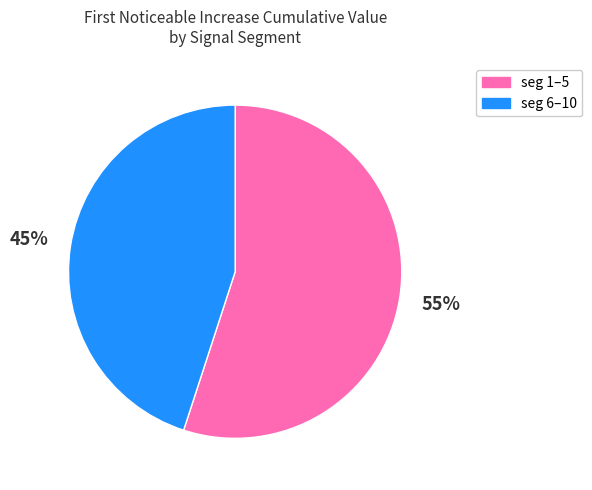

Count the number of slices in the pie.

2